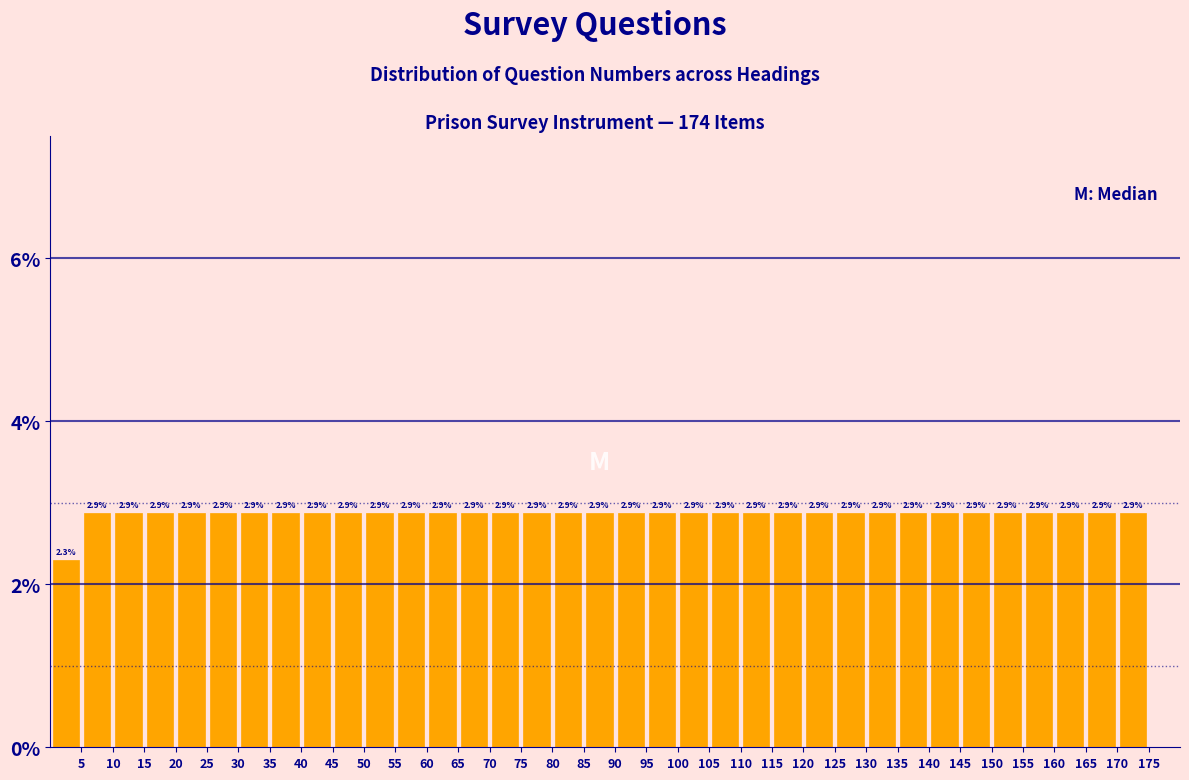

How tall is the bar that spans 25 to 30 on the x-axis?

2.9